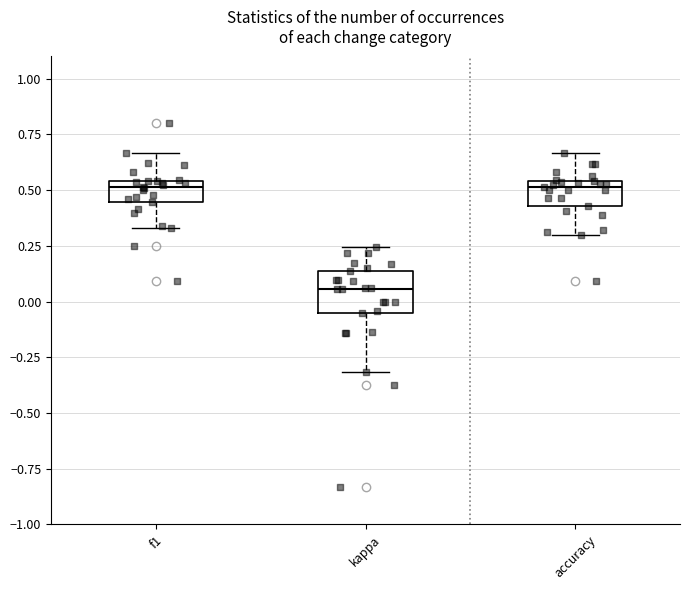

Where does the upper whisker of the box for accuracy end on the y-axis? The values are not printed on the chart, so give them approximately, as read against the axis.

0.65